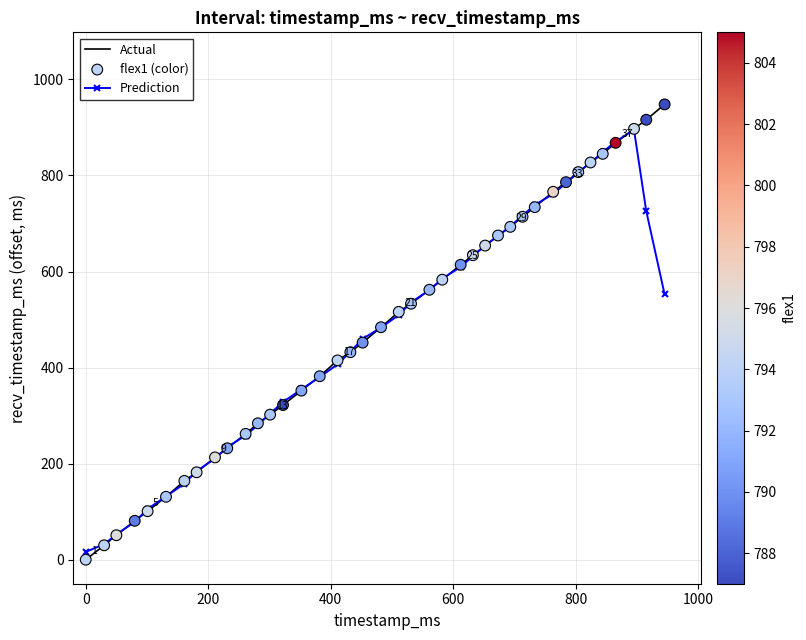

Which series has the largest range (max minus min)?

Actual